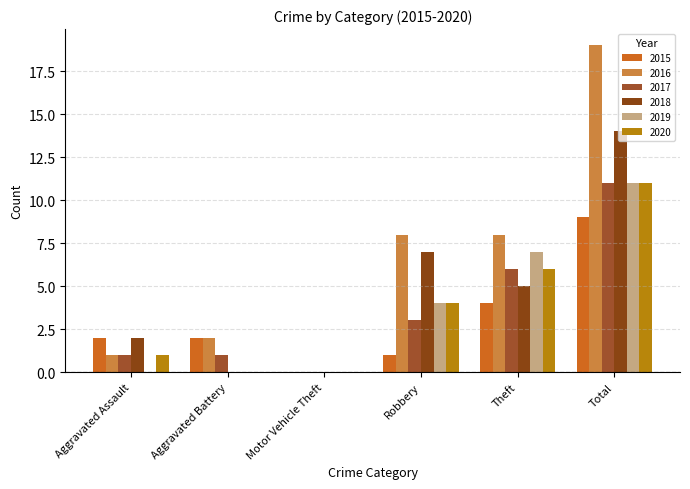

The value of 2016 at Robbery is 12. True or false?

False